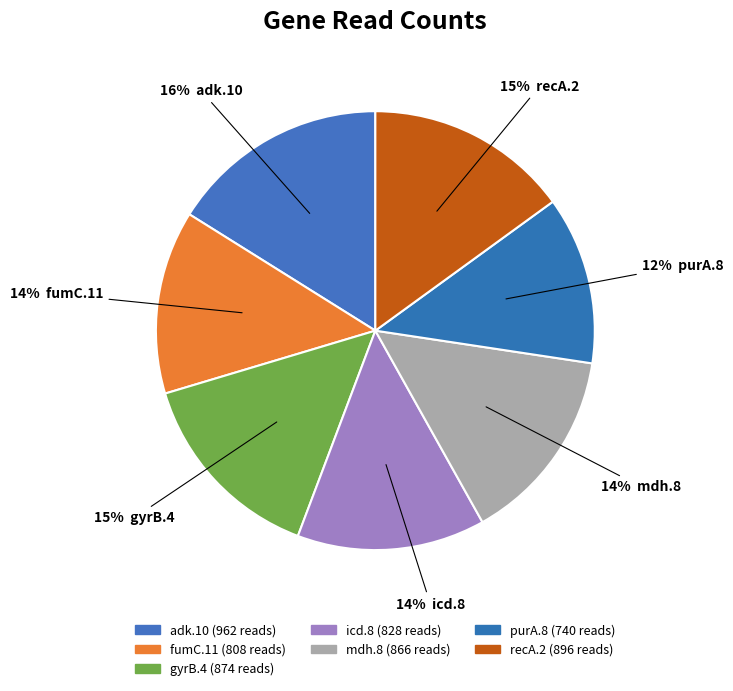

Combined, do mdh.8 and adk.10 account for over 50%?

No